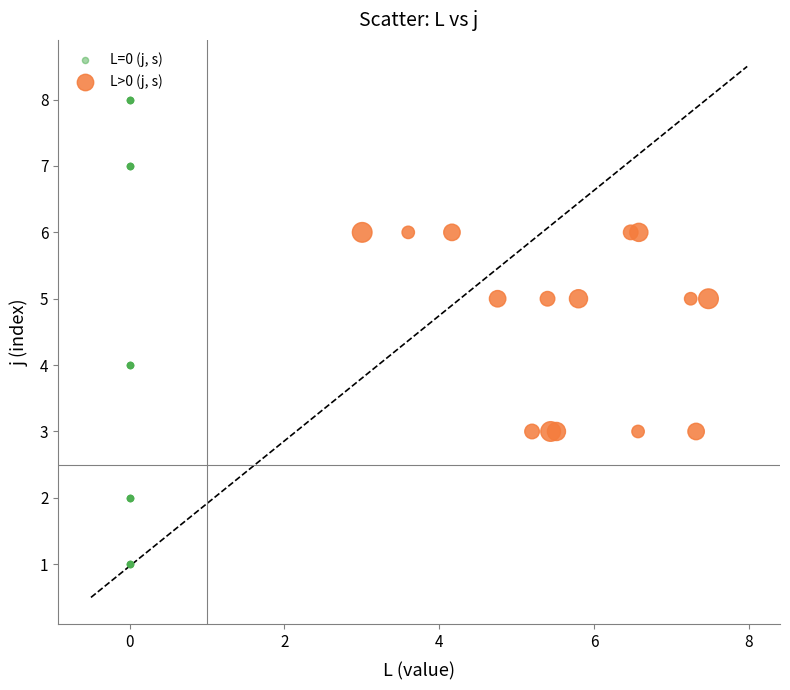

Which series reaches the minimum Y coordinate?

L=0 (j, s)